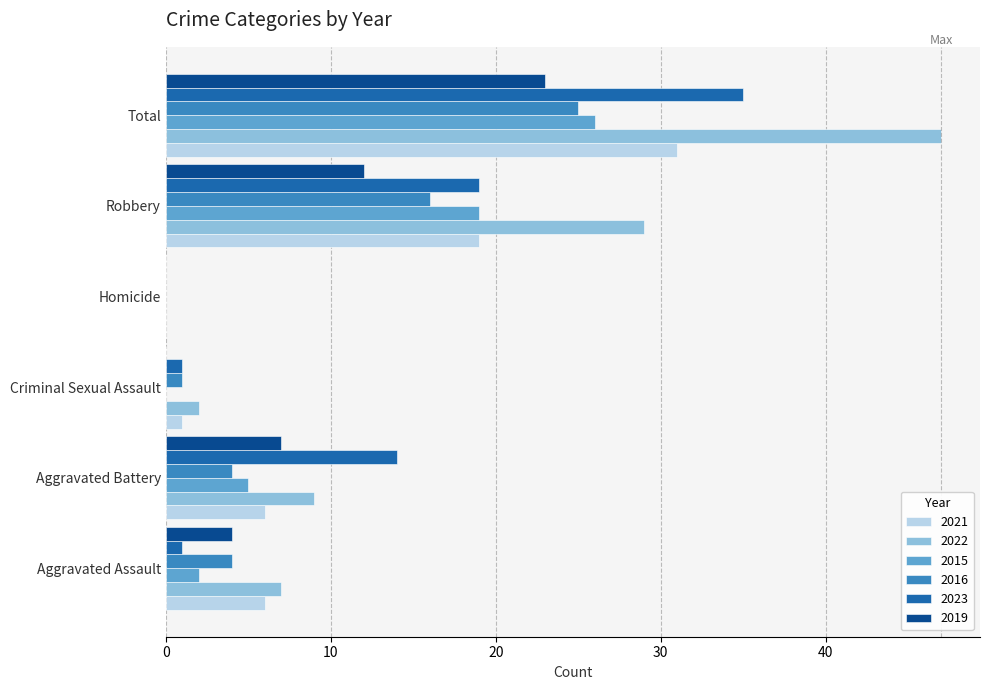

Is the value of 2023 at Criminal Sexual Assault greater than the value of 2021 at Homicide?

Yes